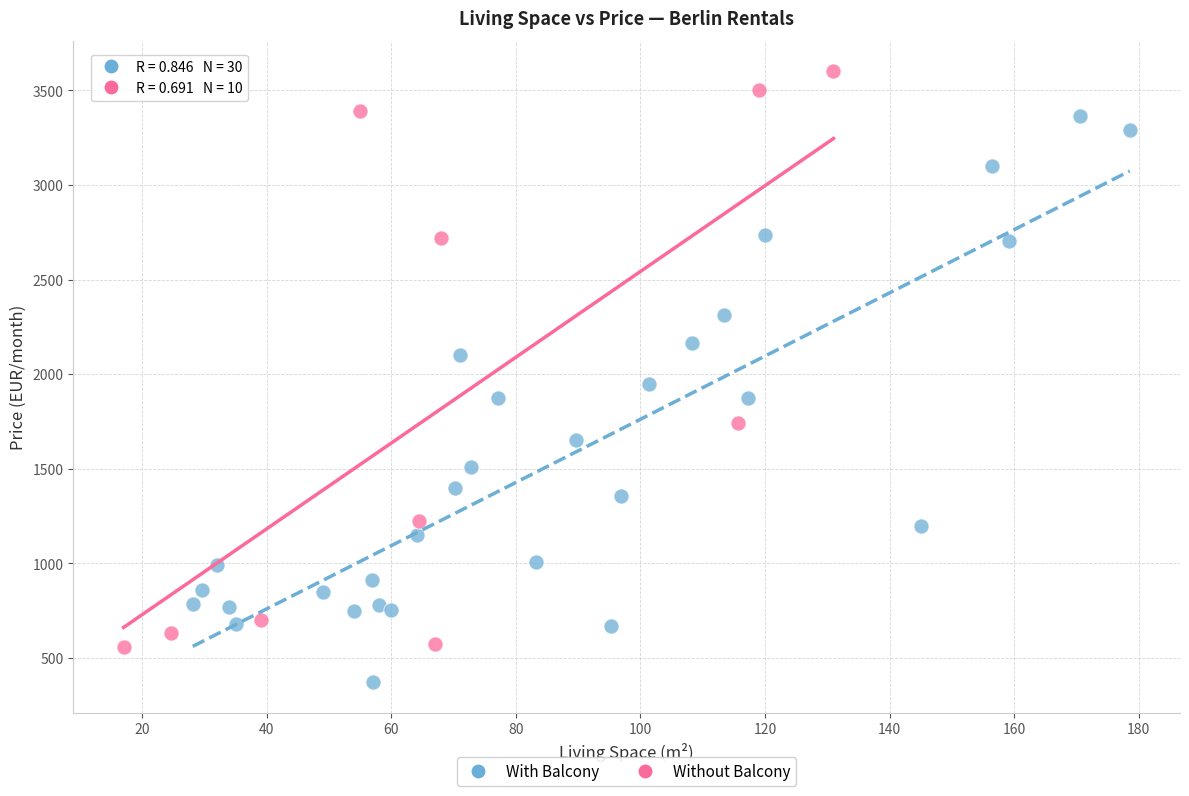

Which series reaches the minimum Y coordinate?

With Balcony